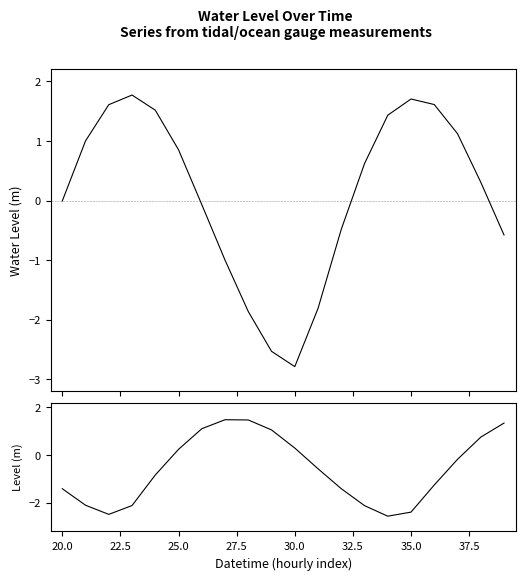

Does the chart display data point markers on the line(s)?

No